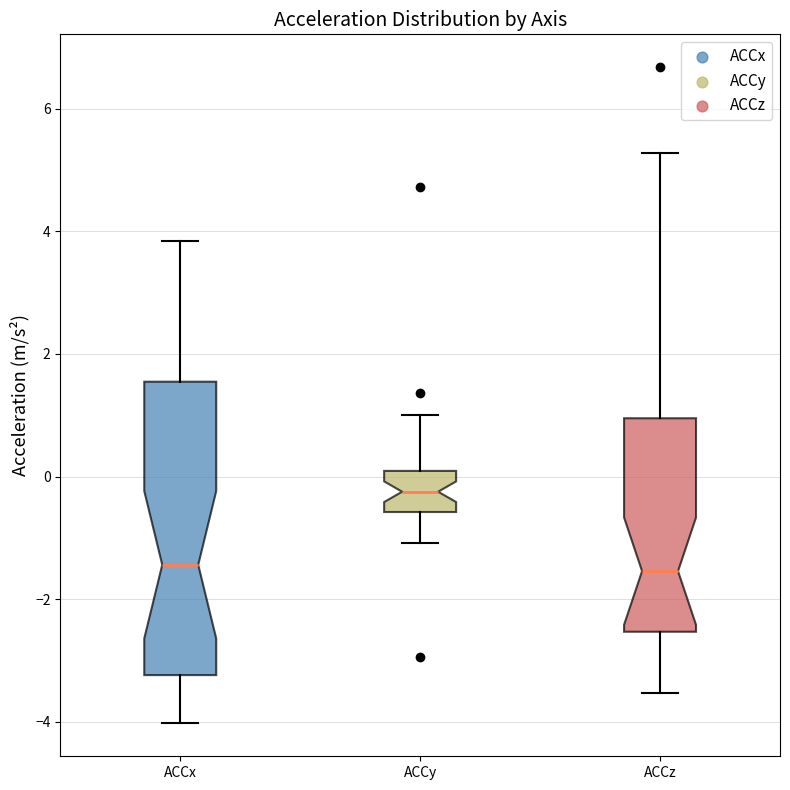

Where is the lower edge of the box for ACCy on the y-axis? The values are not printed on the chart, so give them approximately, as read against the axis.

-0.6